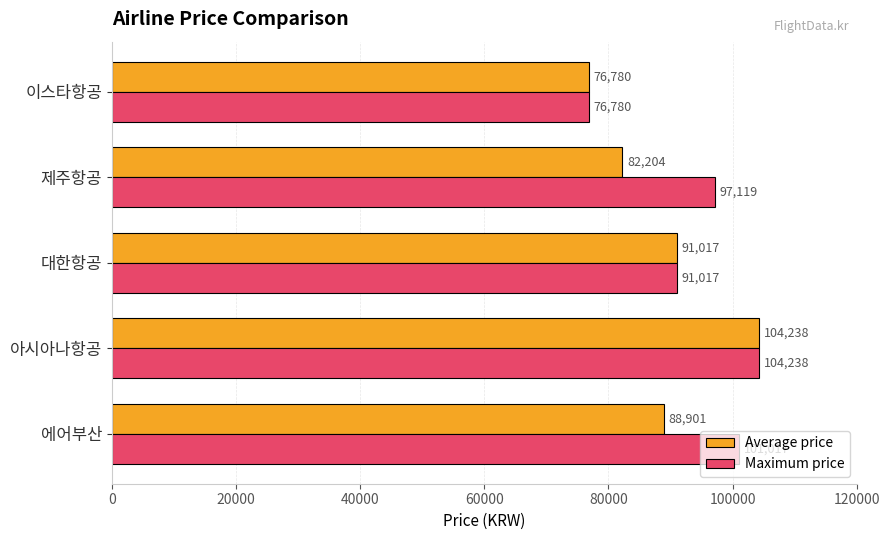

What is the greatest value displayed?

104238.0